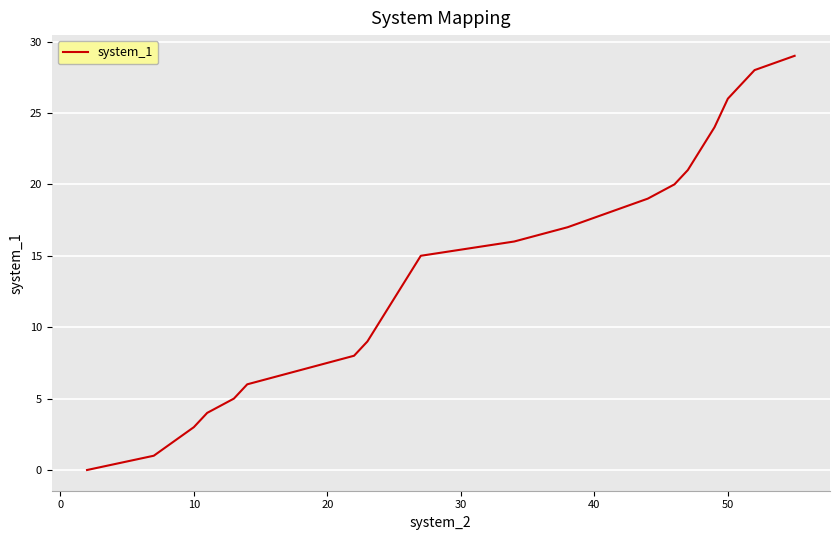

What is the difference between the maximum and minimum values?

29